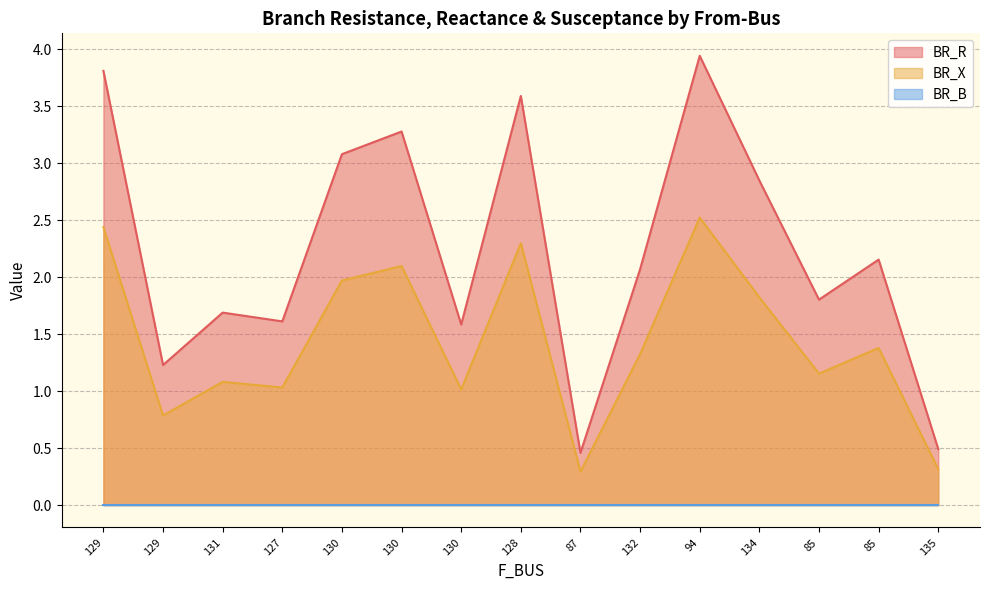

Which category has the lowest value in the BR_R series?

87